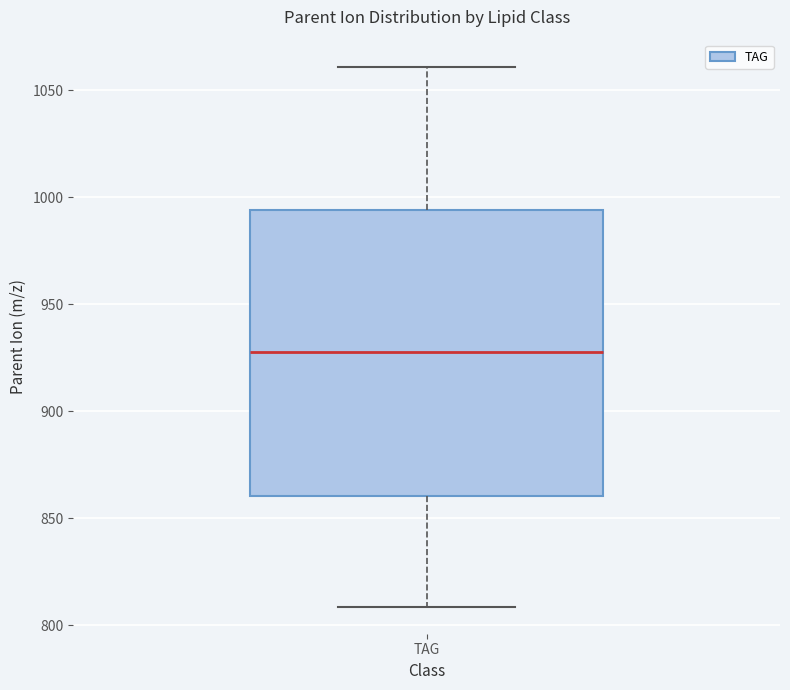

Read this box plot against the y-axis: the position of the median line, the range covered by the box, and the ends of both whiskers. The values are not printed on the chart, so give them approximately, as read against the axis.

median 930, box 860 to 995, whiskers 810 to 1060